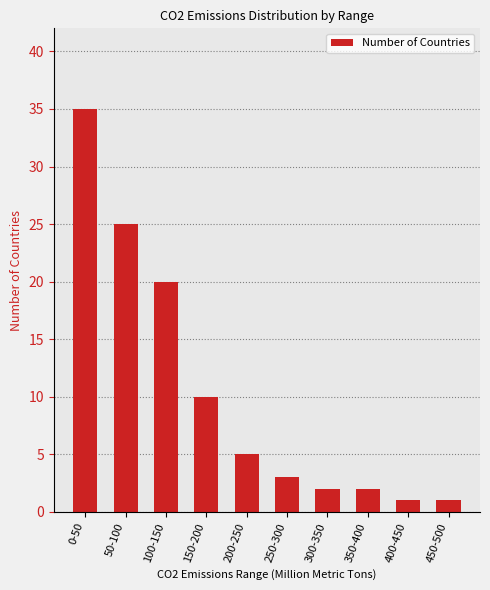

What is the value of the 2nd bar from the left?

25